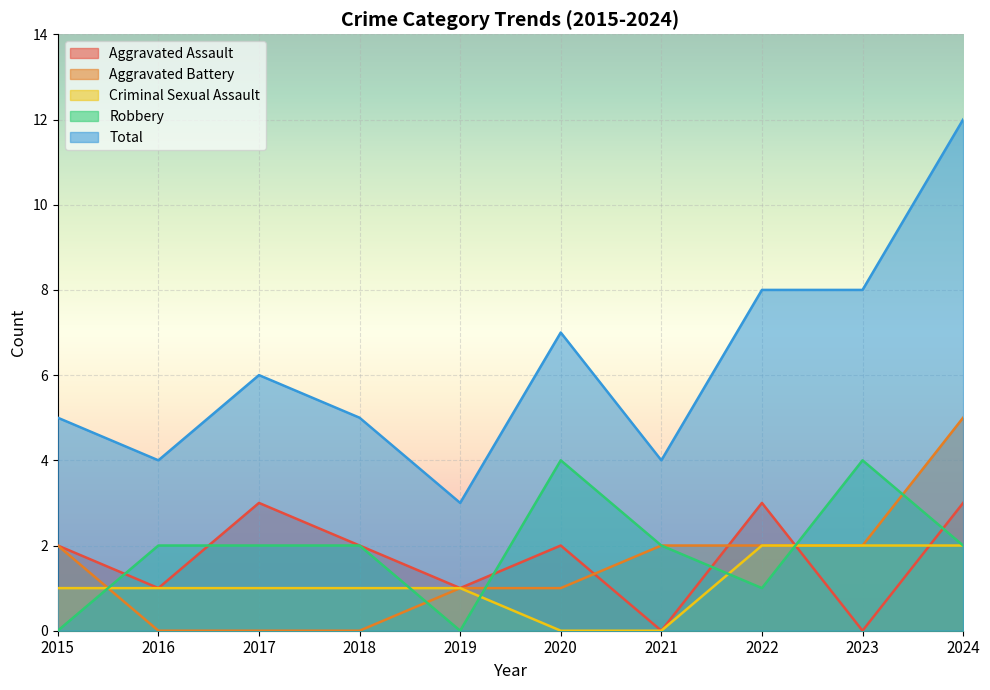

Where is the first local maximum for Total?

2017